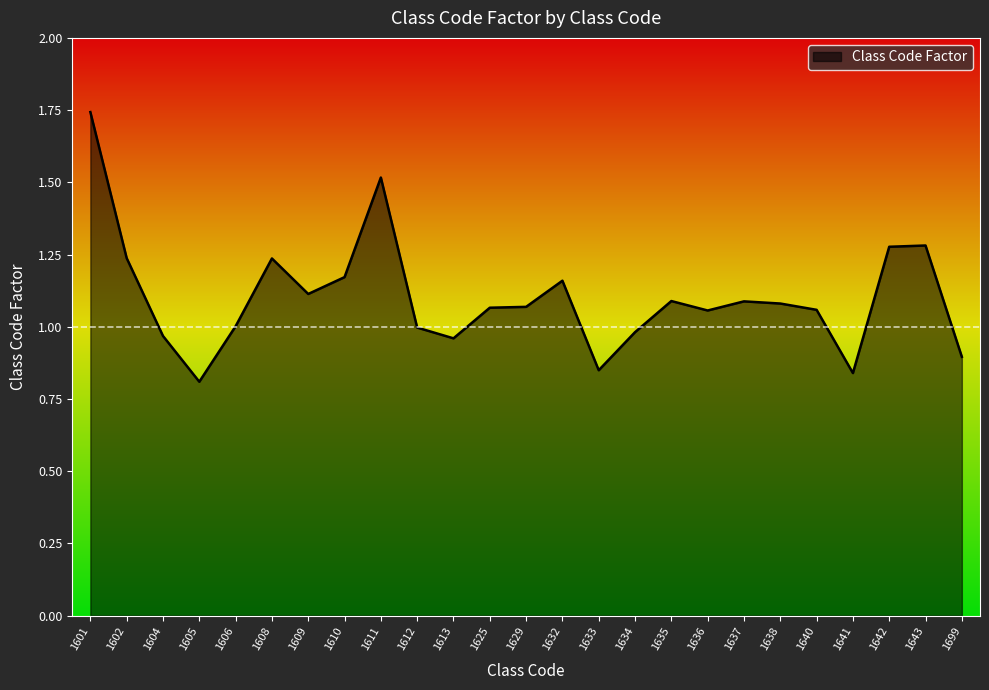

Where does the data first go above 1?

1601